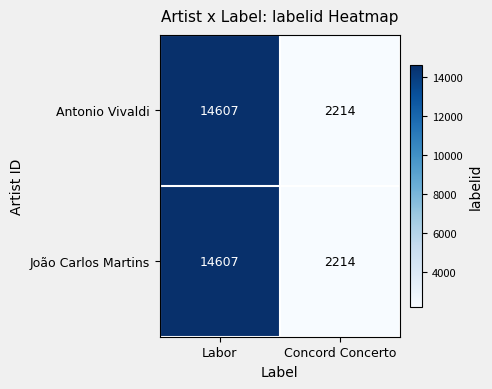

Is the value of João Carlos Martins at Labor greater than the value of Antonio Vivaldi at Concord Concerto?

Yes